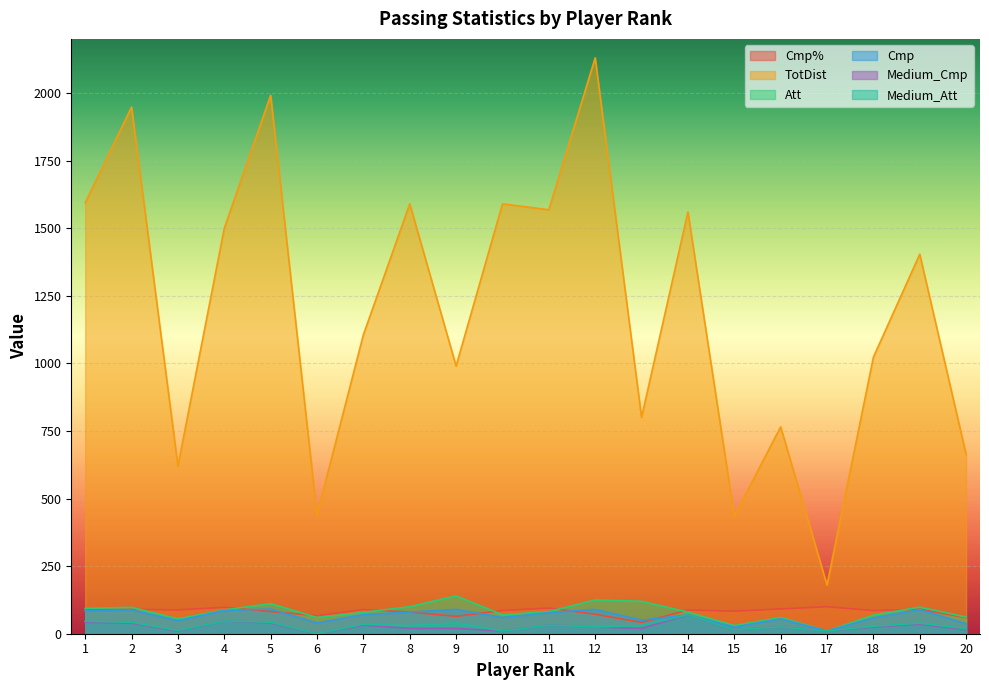

At which category does Att reach its first local peak?

2